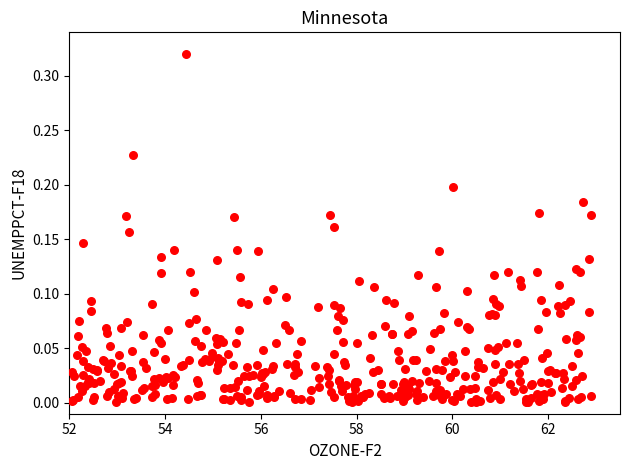

What is the range of X values (max minus min)?

10.8